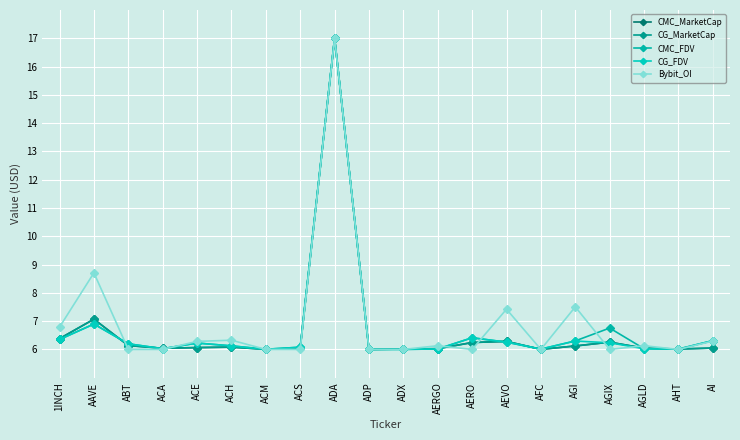

True or false: CG_MarketCap has a value of 1.6 at AAVE.

False